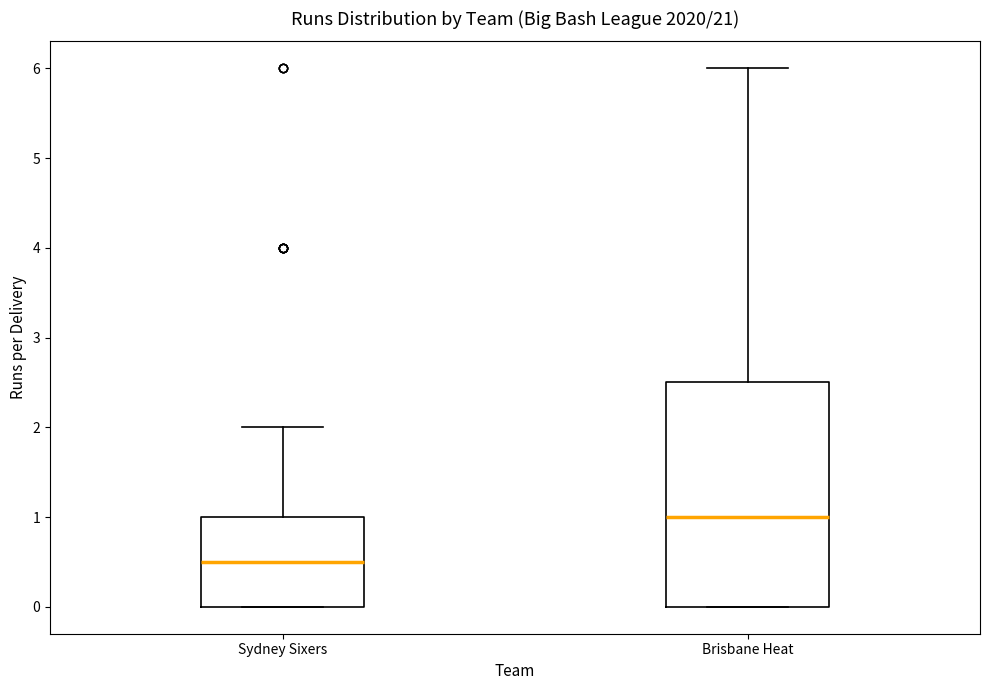

Where is the lower edge of the box for Sydney Sixers on the y-axis? The values are not printed on the chart, so give them approximately, as read against the axis.

0.0